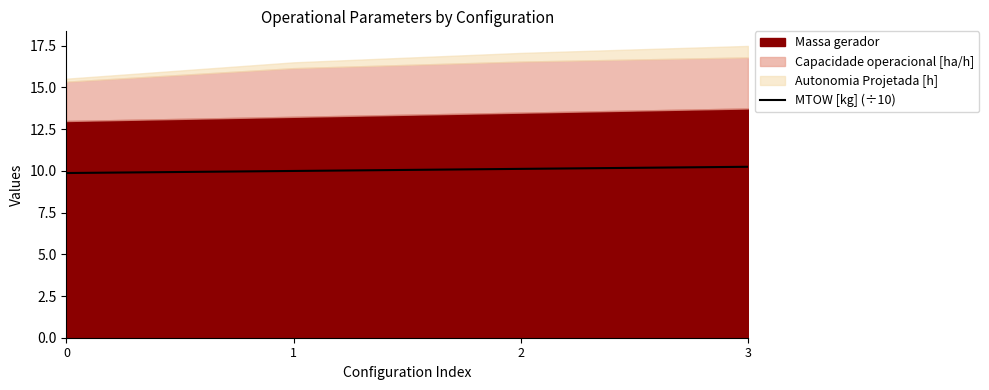

Where is the data nearest to the value 10?

1